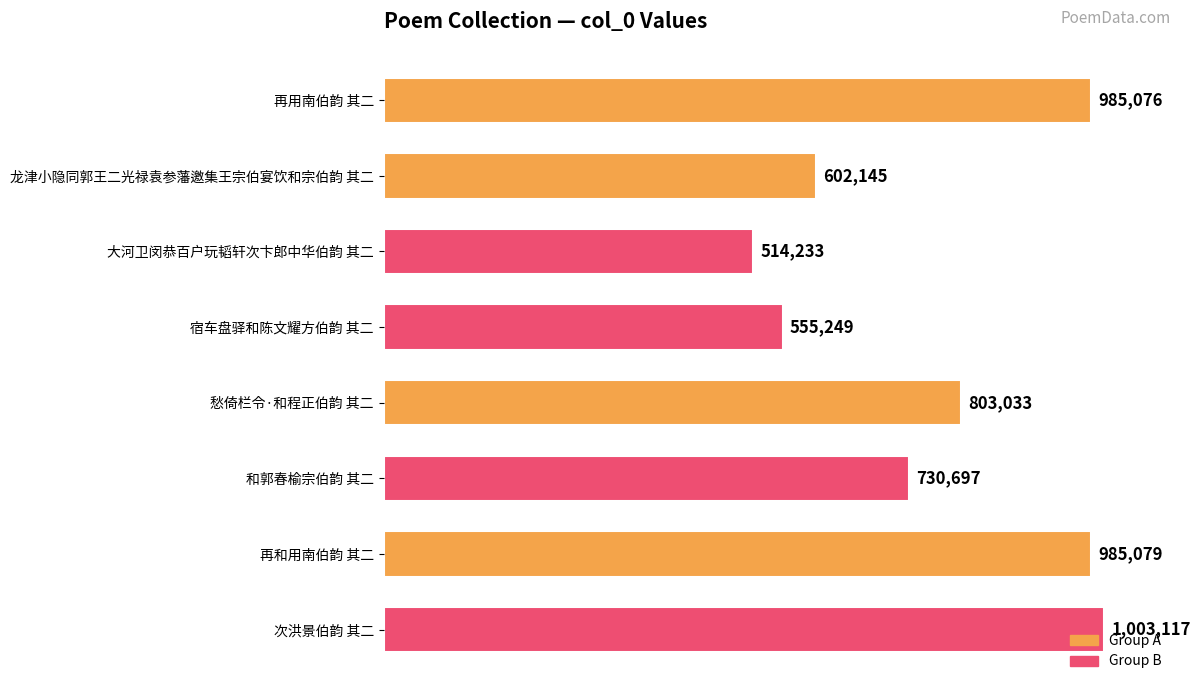

Are the bars horizontal?

Yes